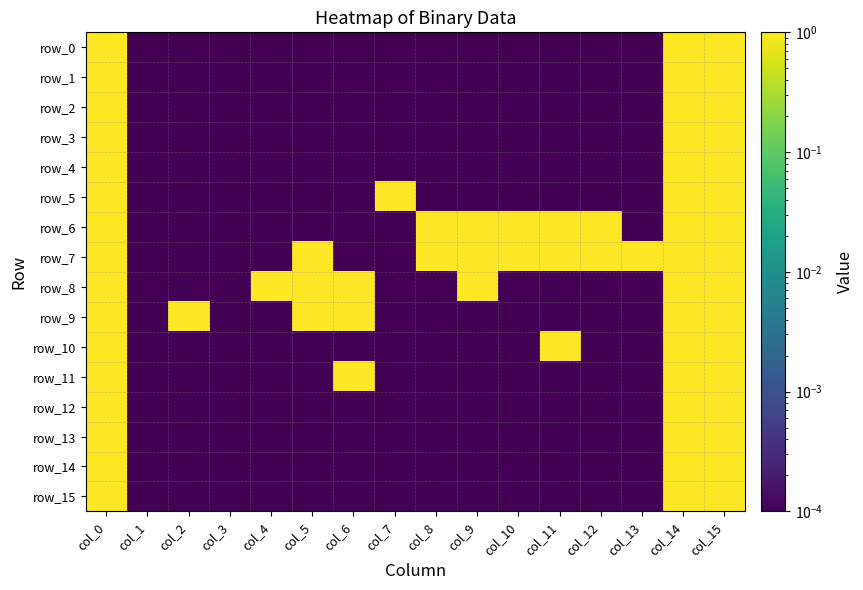

Rank the categories by row_1 value from lowest to highest.

col_1, col_2, col_3, col_4, col_5, col_6, col_7, col_8, col_9, col_10, col_11, col_12, col_13, col_0, col_14, col_15